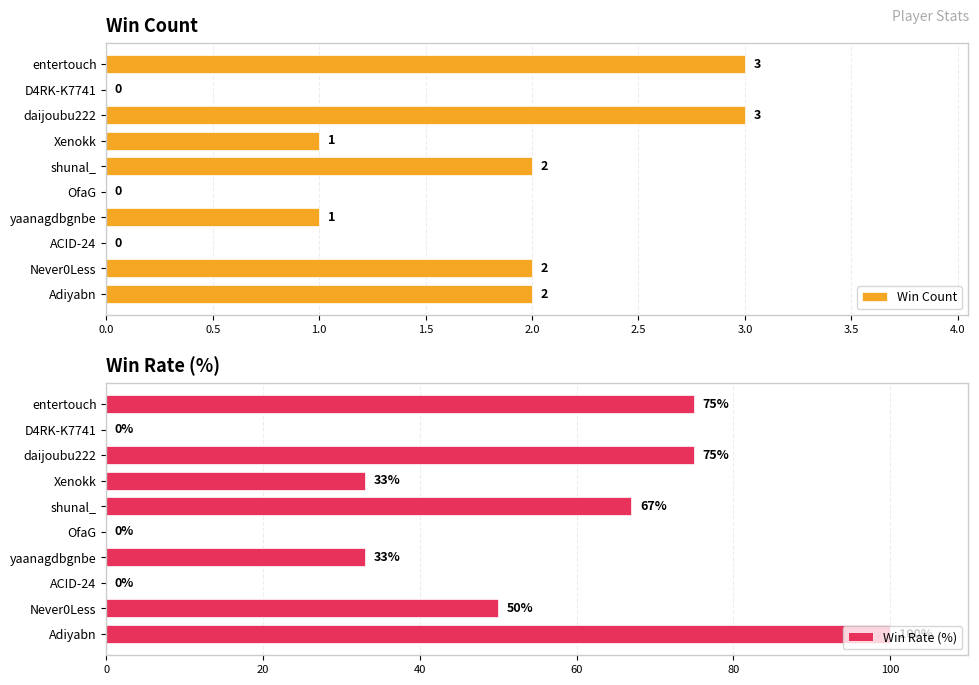

How many Win Count values are between 0 and 2?

8